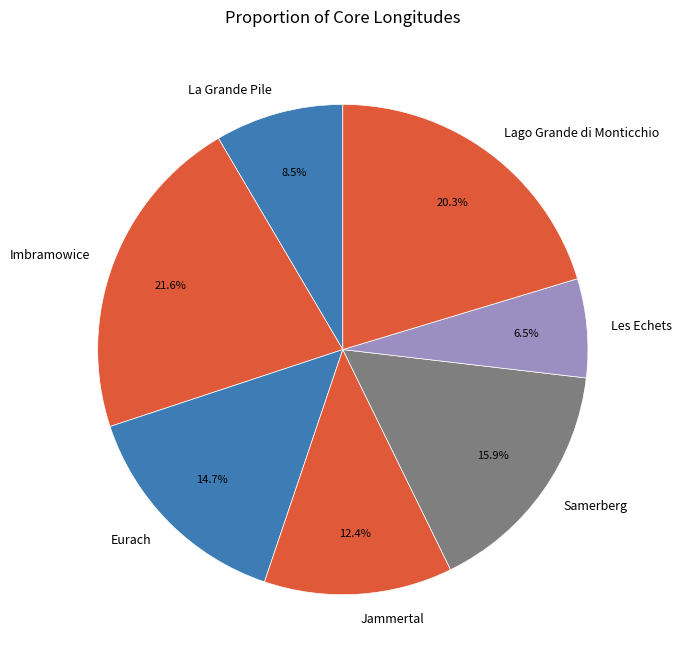

To the nearest percent, what portion does Eurach represent?

15%